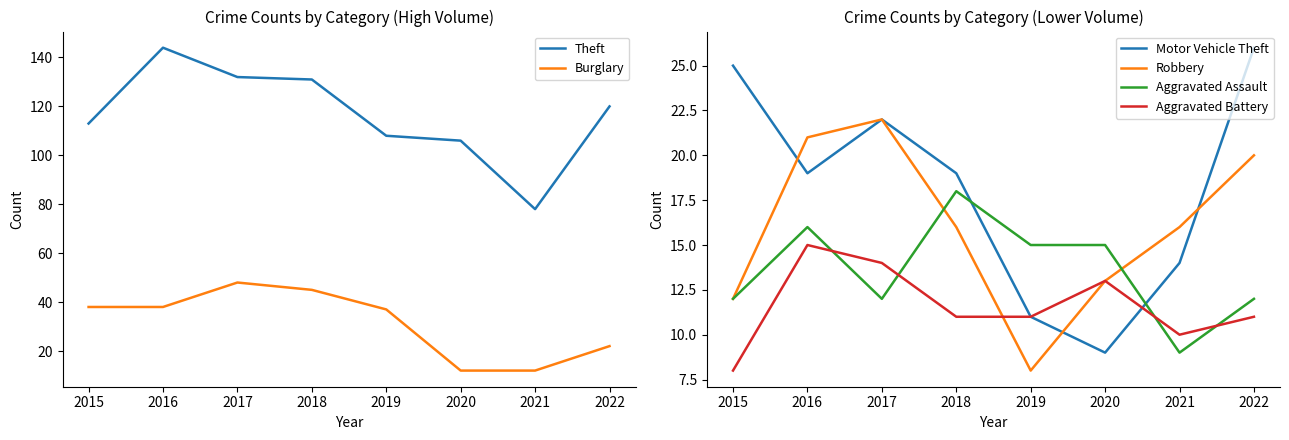

Count the Aggravated Battery values in the range 11 to 14.

5